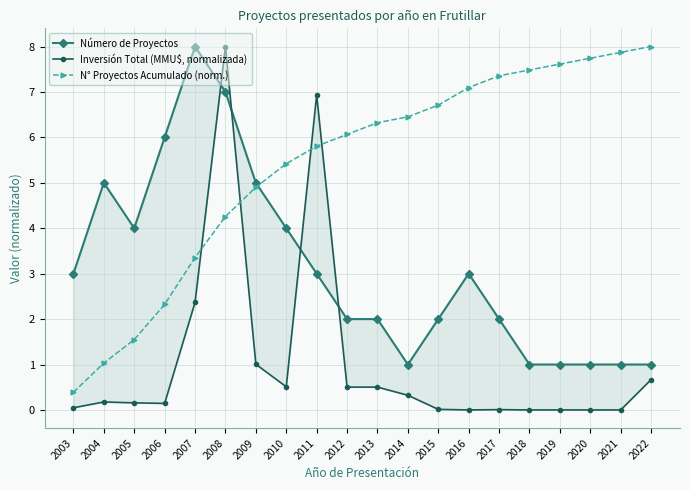

At which label does N° Proyectos Acumulado (norm.) reach its peak?

2022